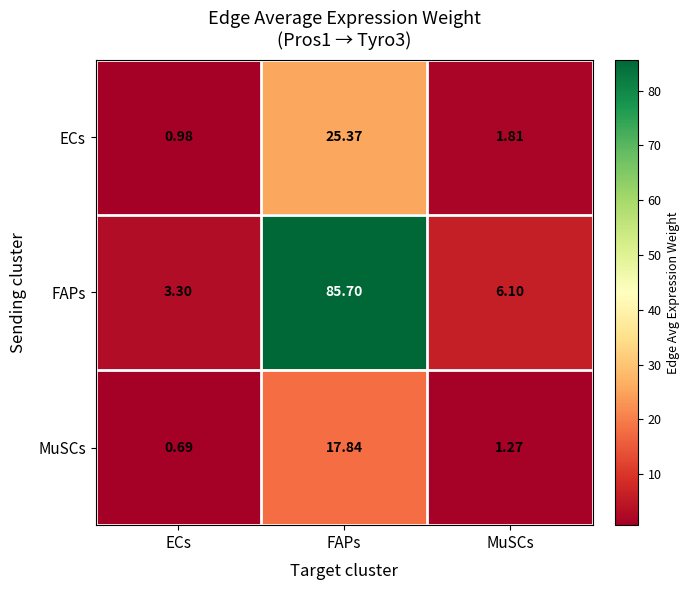

At which label does MuSCs first exceed 1?

FAPs